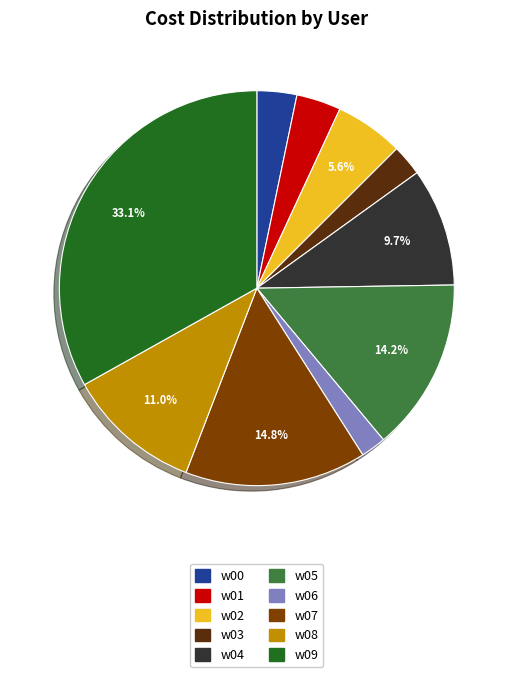

Is there any slice that represents more than half of the pie?

No